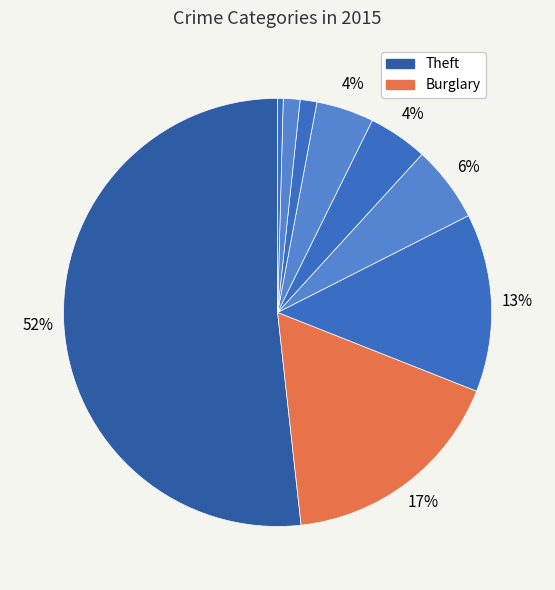

How many slices are in this pie chart?

9